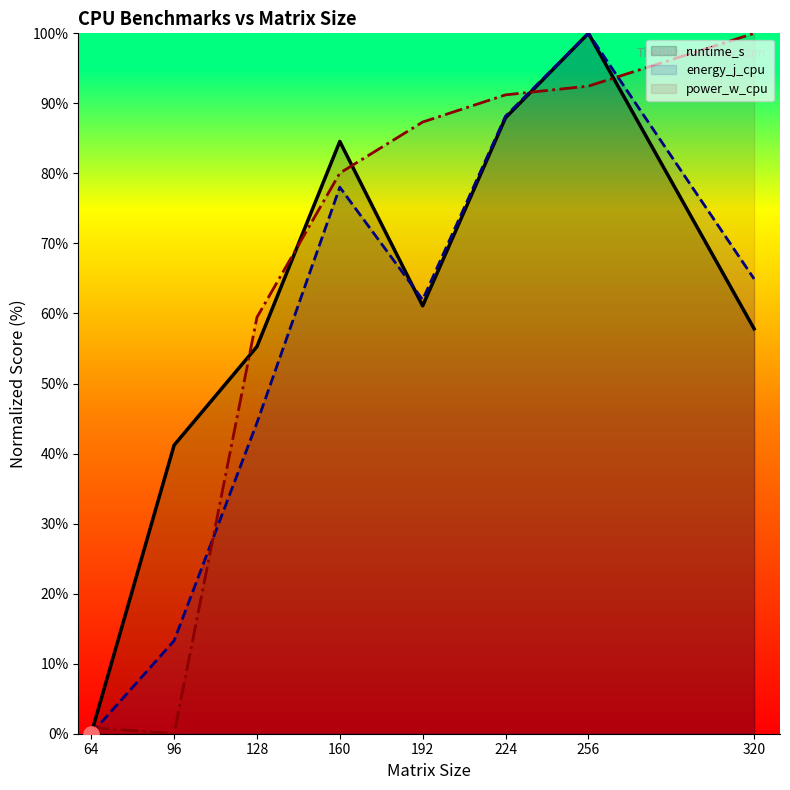

Which series contains the highest Y value?

runtime_s